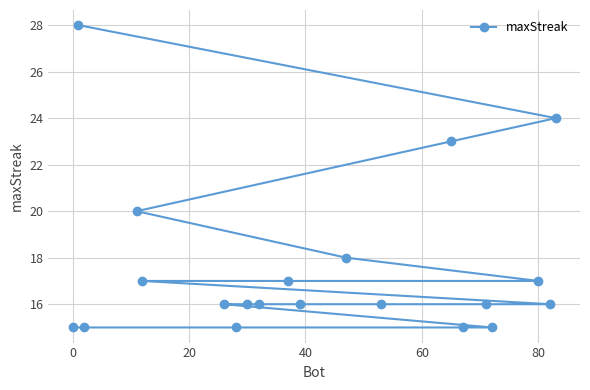

How many series are shown in this chart?

1